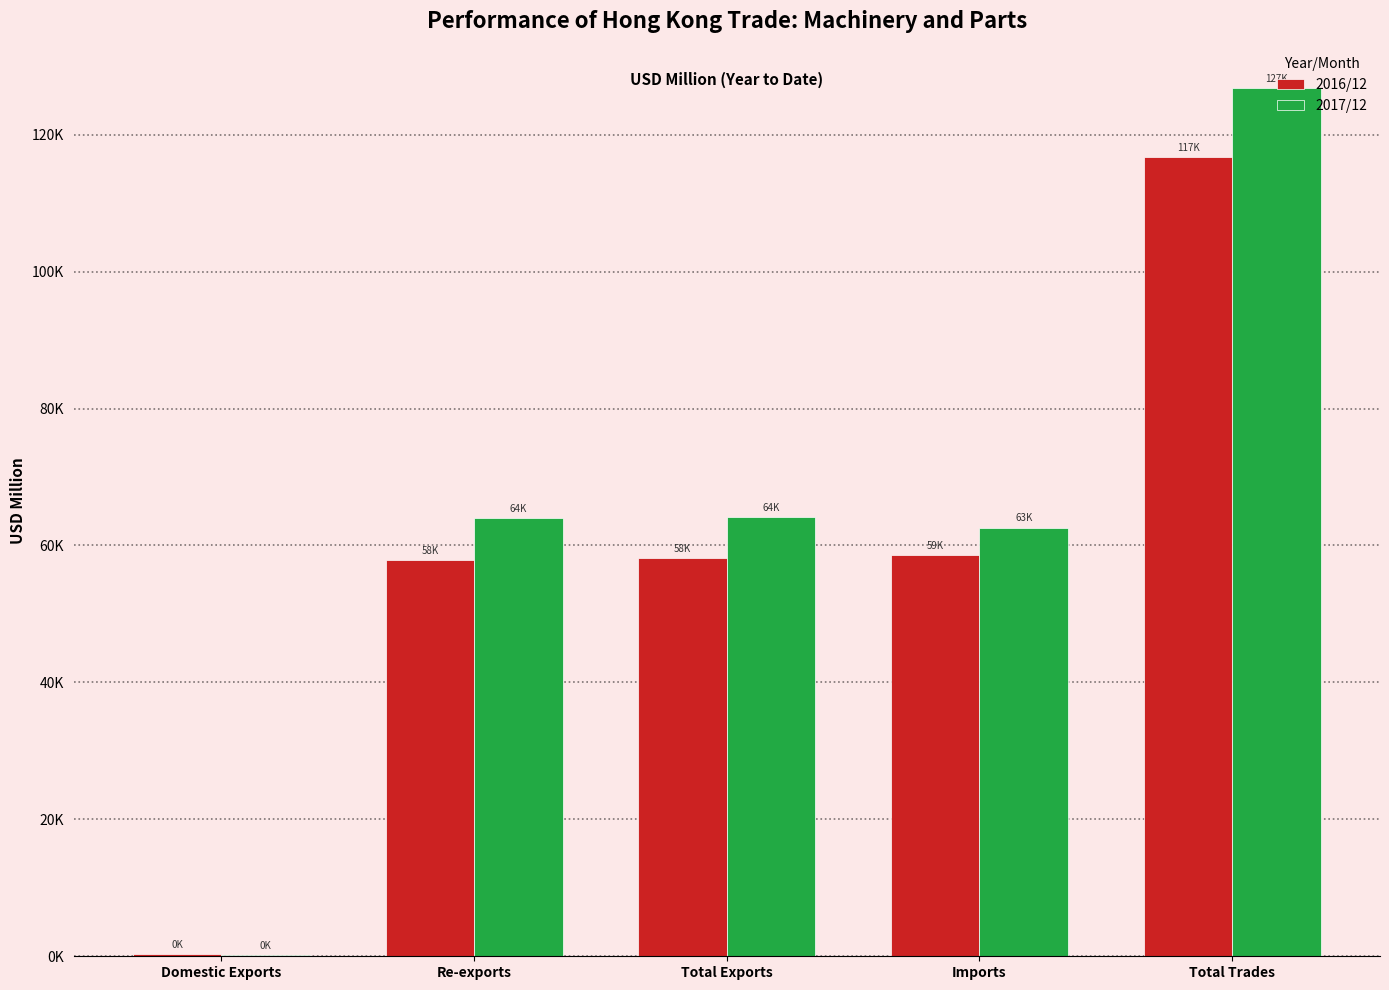

What are all the series names shown in the legend?

2016/12, 2017/12